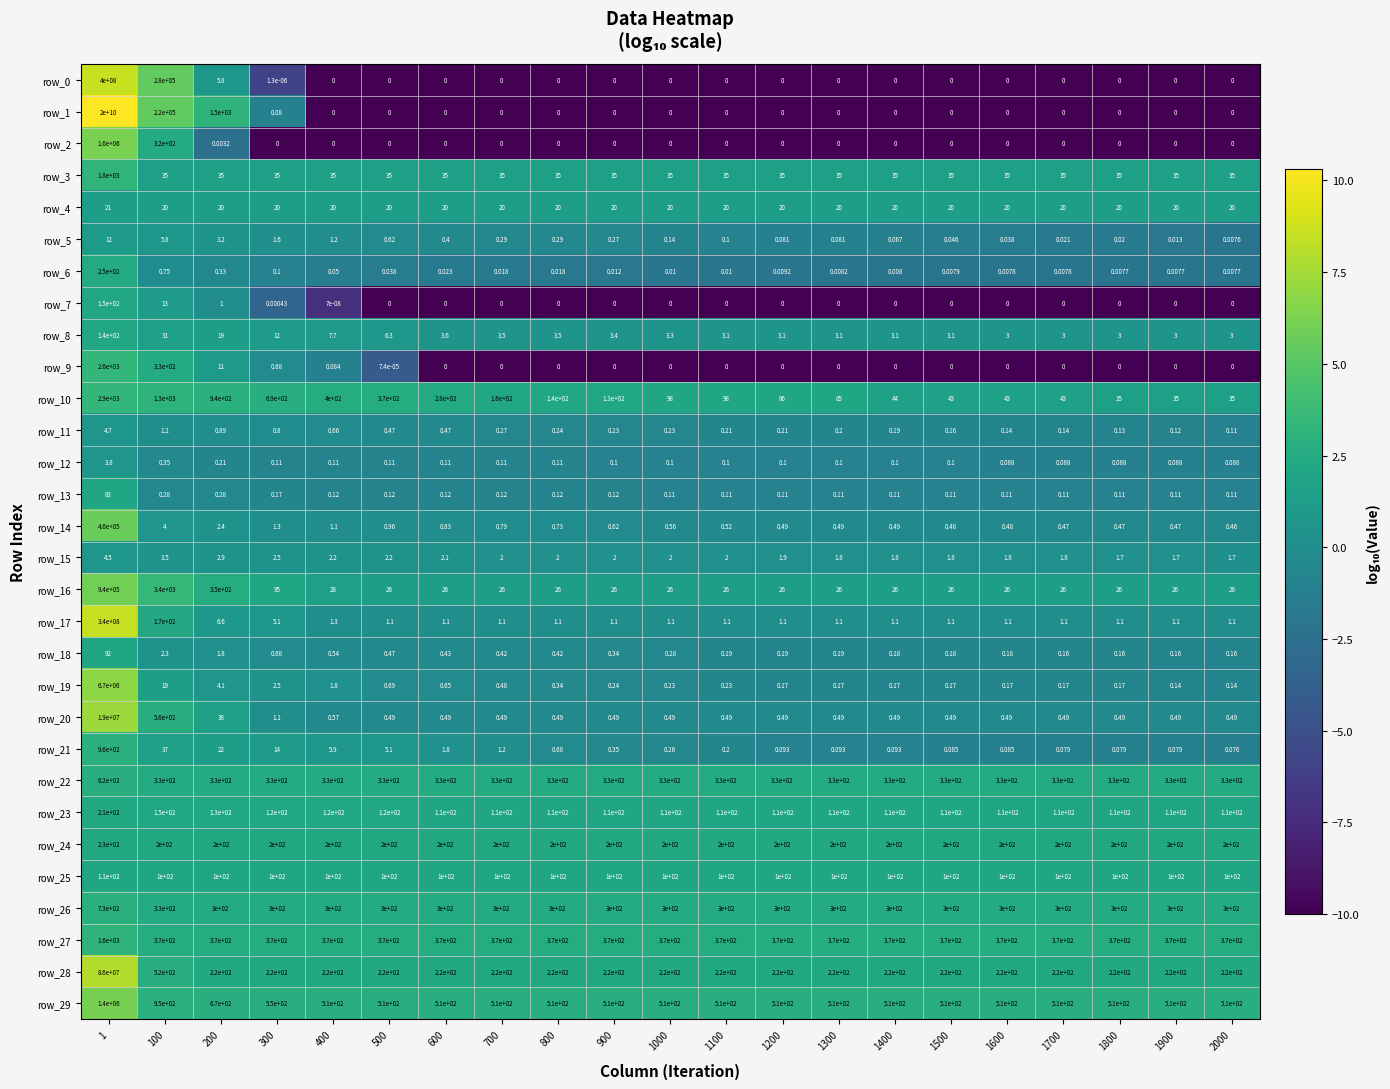

Is the value of row_20 at 500 greater than the value of row_18 at 1?

No